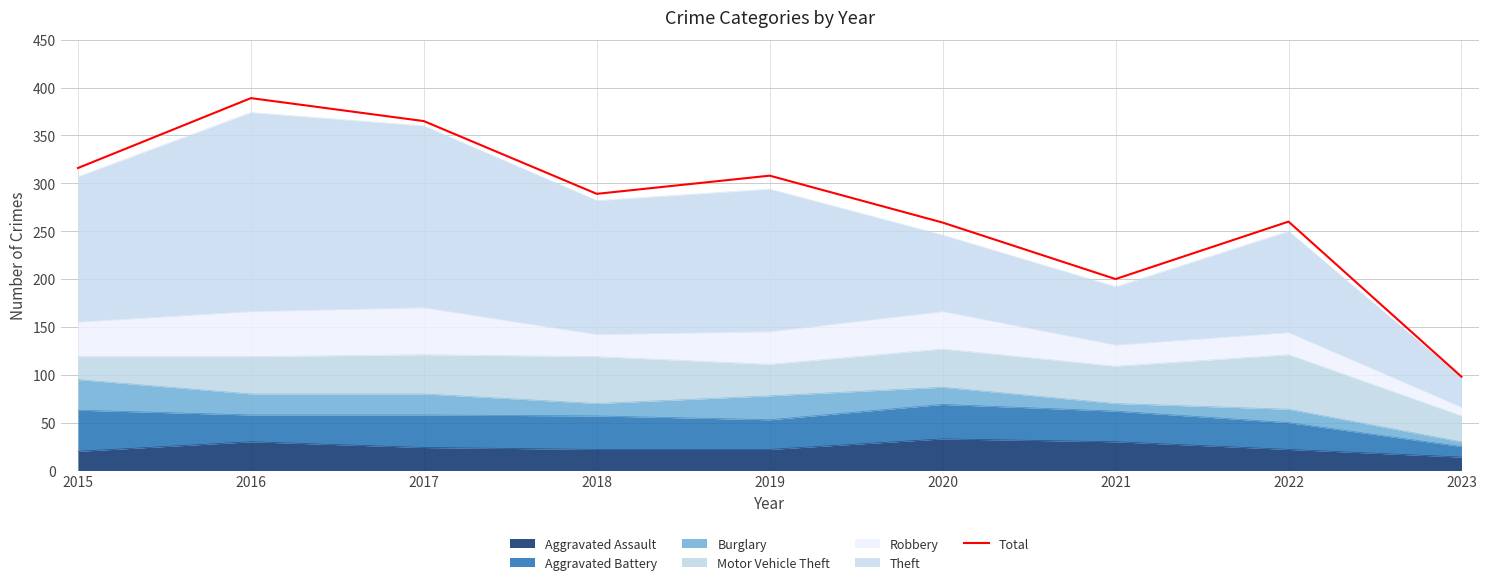

What is the value of the 5th point from the left?

308